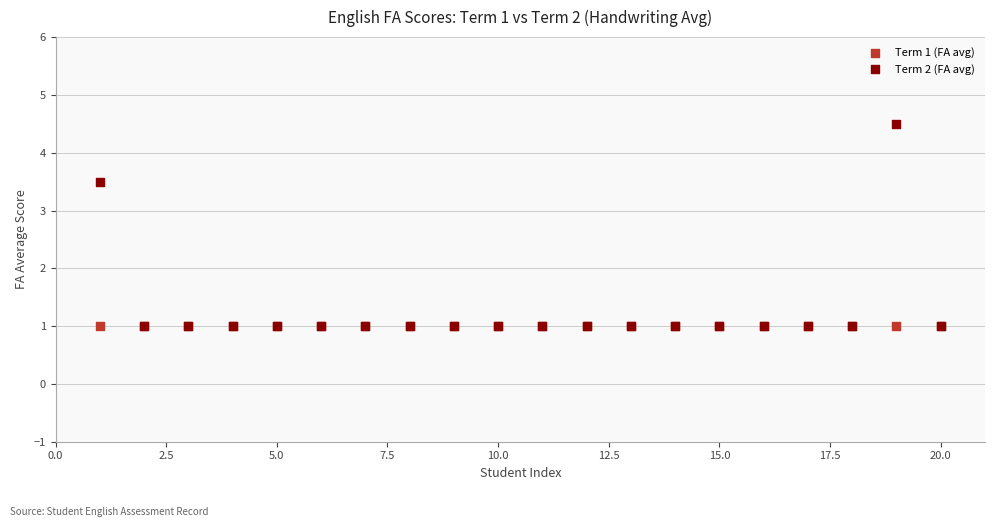

What are all the series names shown in the legend?

Term 1 (FA avg), Term 2 (FA avg)